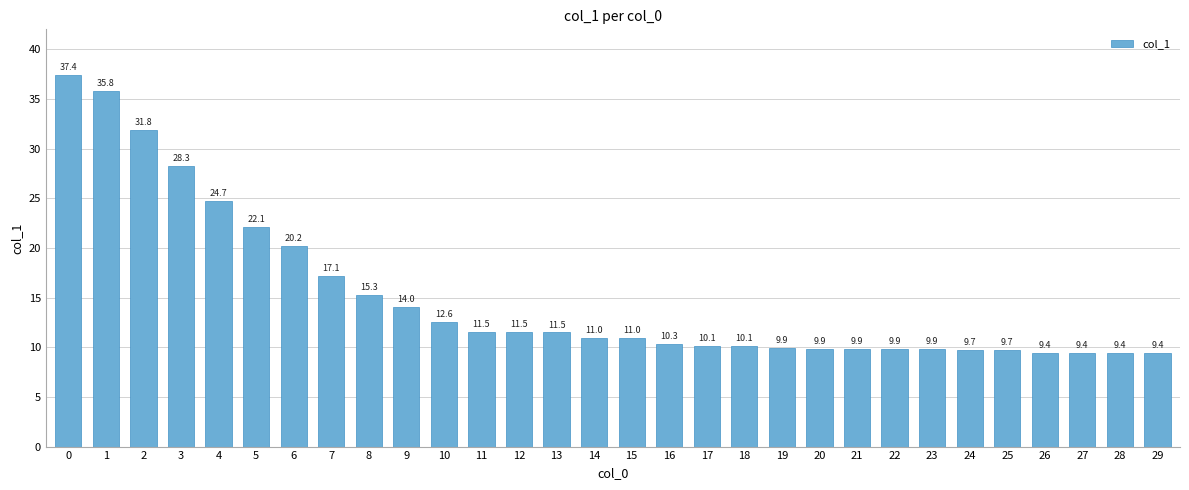

What is the maximum value shown in the chart?

37.4